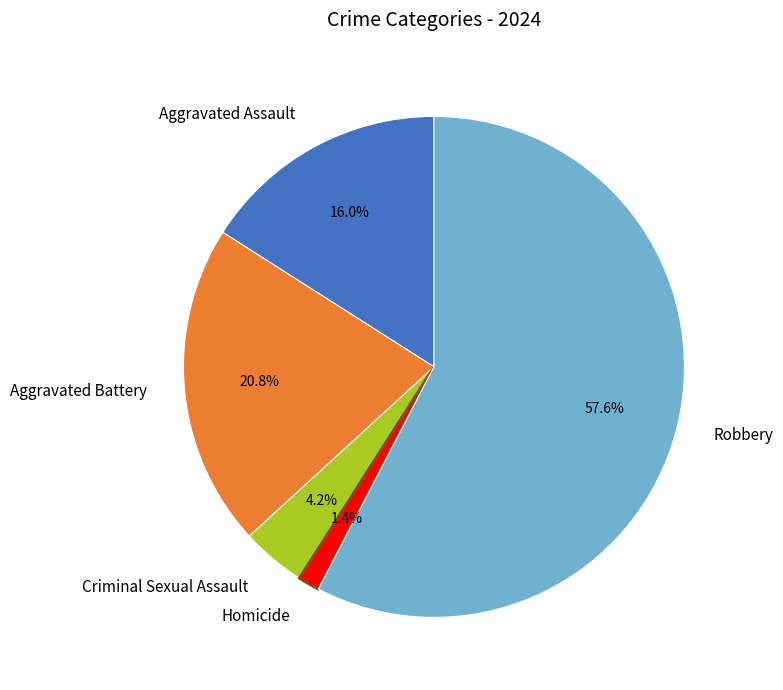

Which has a higher value, Homicide or Robbery?

Robbery